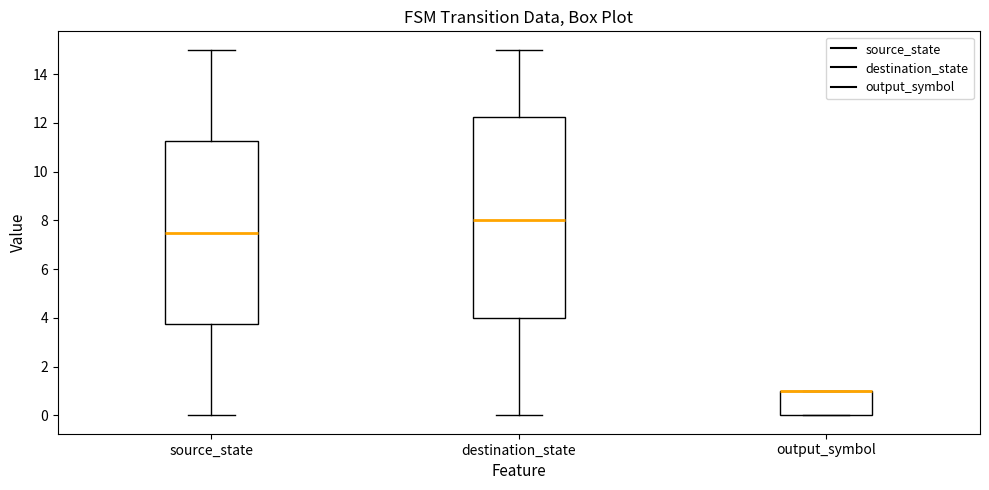

Reading left to right, read every box against the y-axis: the position of its median line, the range the box covers, and the ends of its whiskers. The values are not printed on the chart, so give them approximately, as read against the axis.

source_state: median 7.6, box 3.8 to 11.2, whiskers 0.0 to 15.0
destination_state: median 8.0, box 4.0 to 12.2, whiskers 0.0 to 15.0
output_symbol: median 1.0 (drawn on the box's upper edge), box 0.0 to 1.0, whiskers 0.0 to 1.0